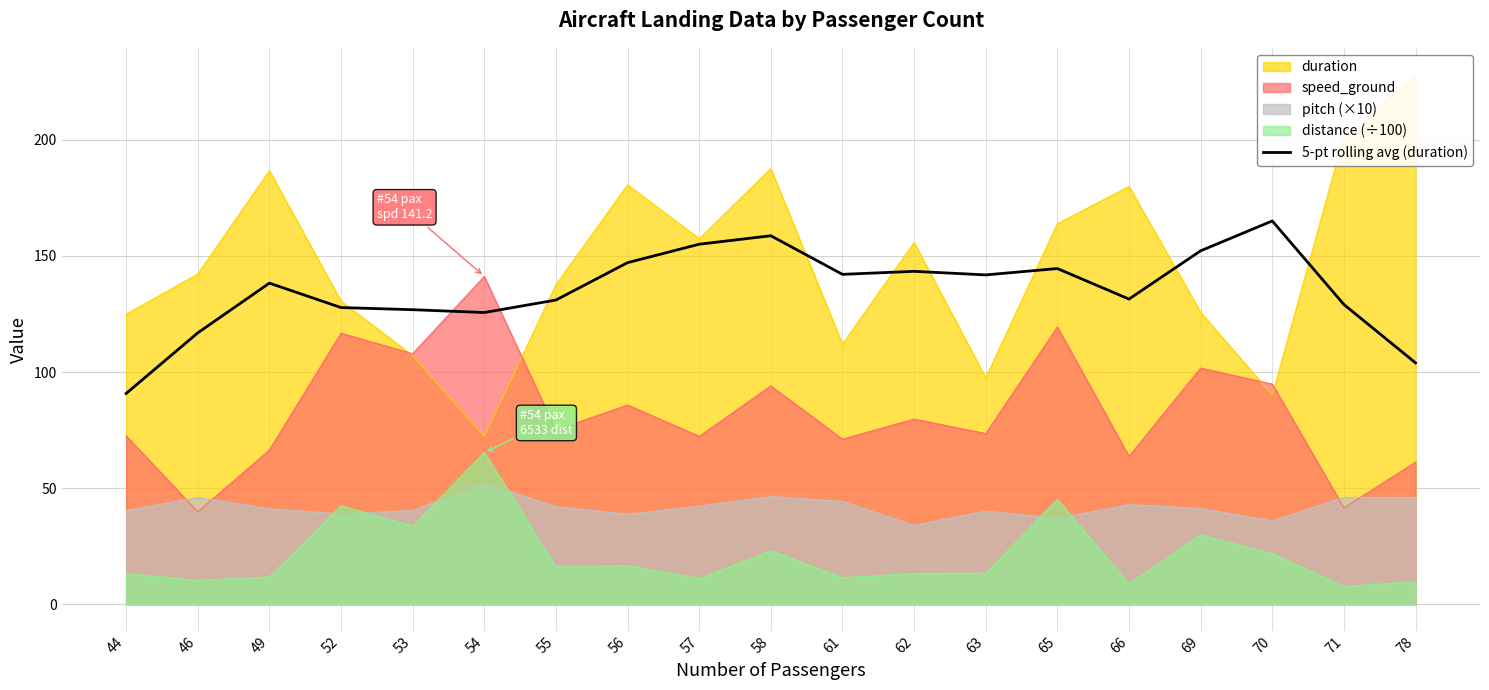

Which category has the highest value in the speed_ground series?

54